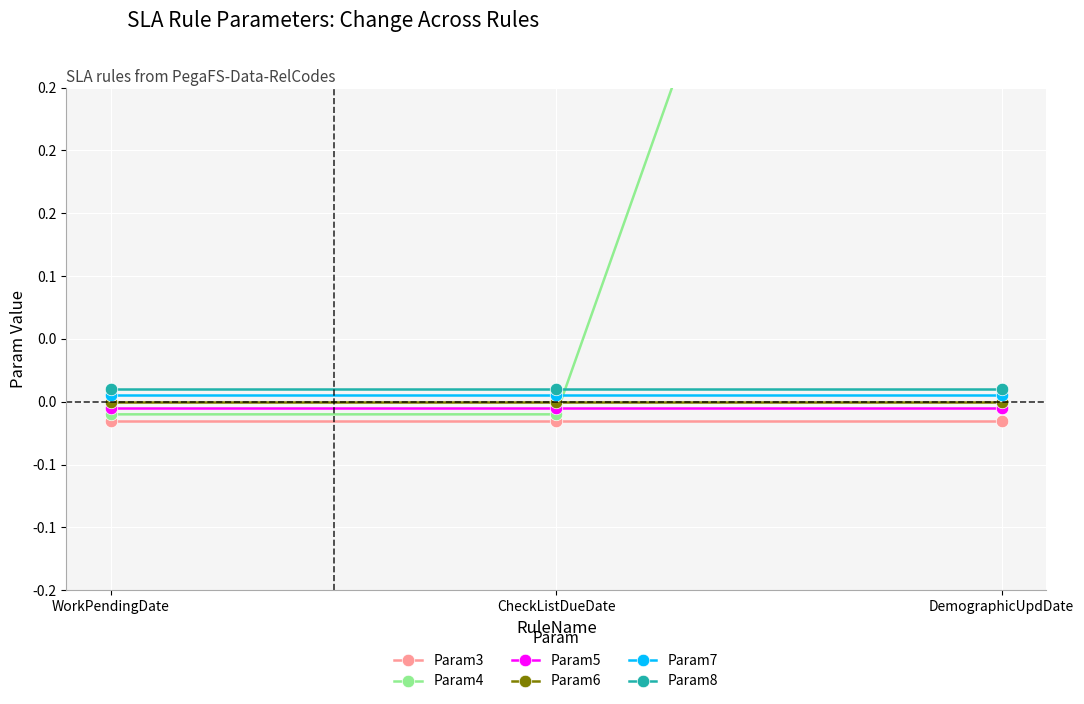

Which category has the lowest value across all series?

WorkPendingDate